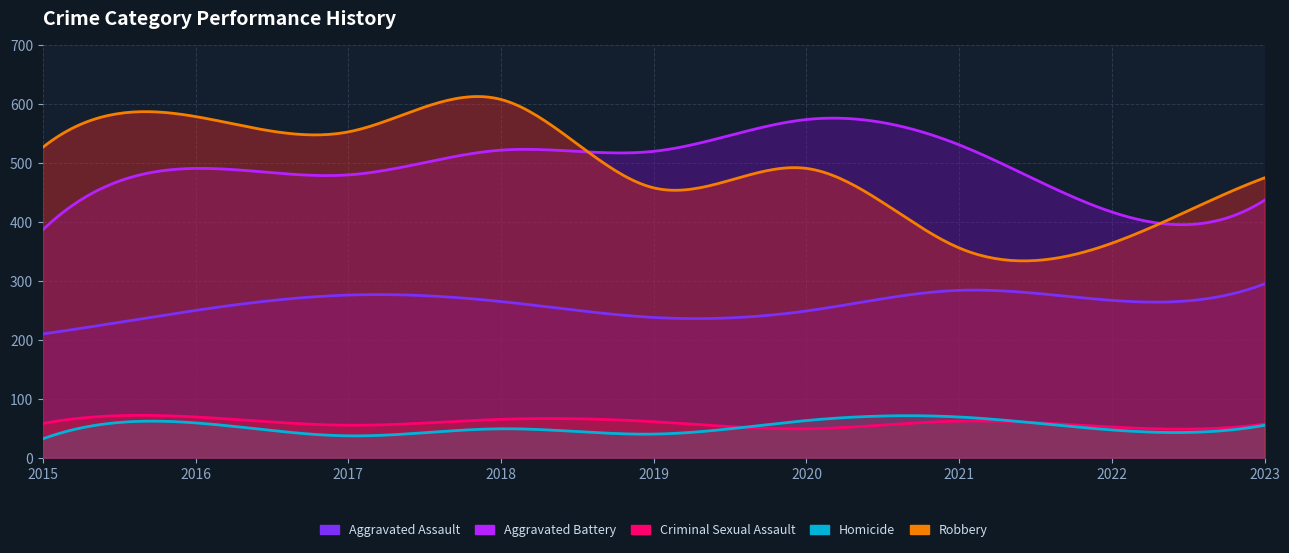

At 2023, list the series in order from smallest to largest.

Homicide, Criminal Sexual Assault, Aggravated Assault, Aggravated Battery, Robbery